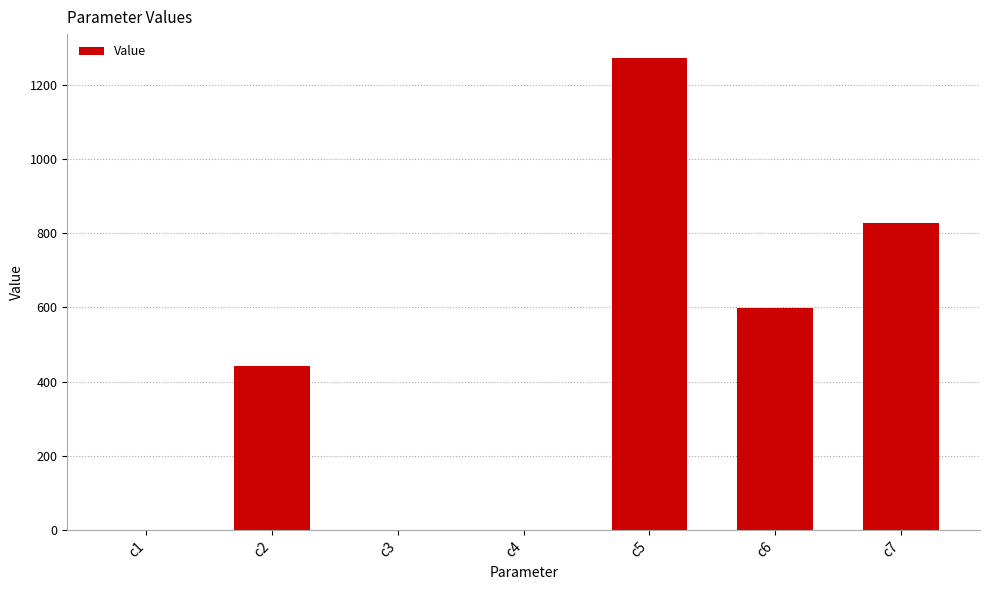

At which label is the value closest to 636?

c6